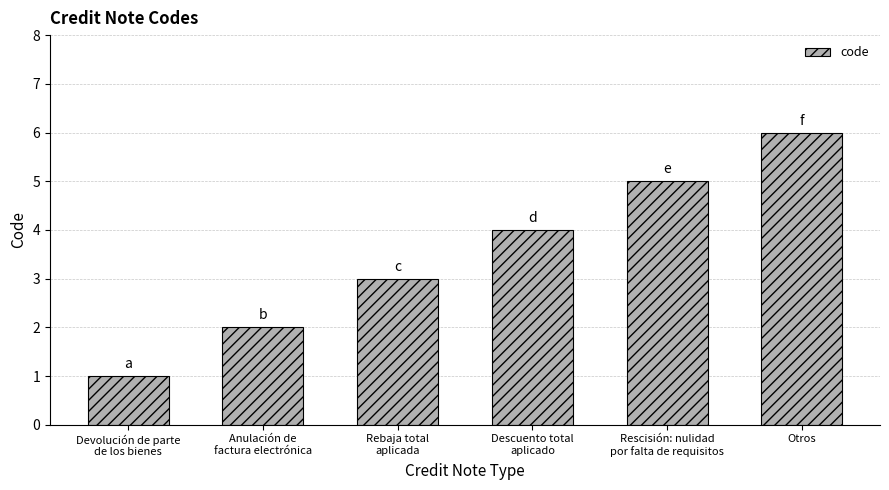

What is the smallest value displayed?

1